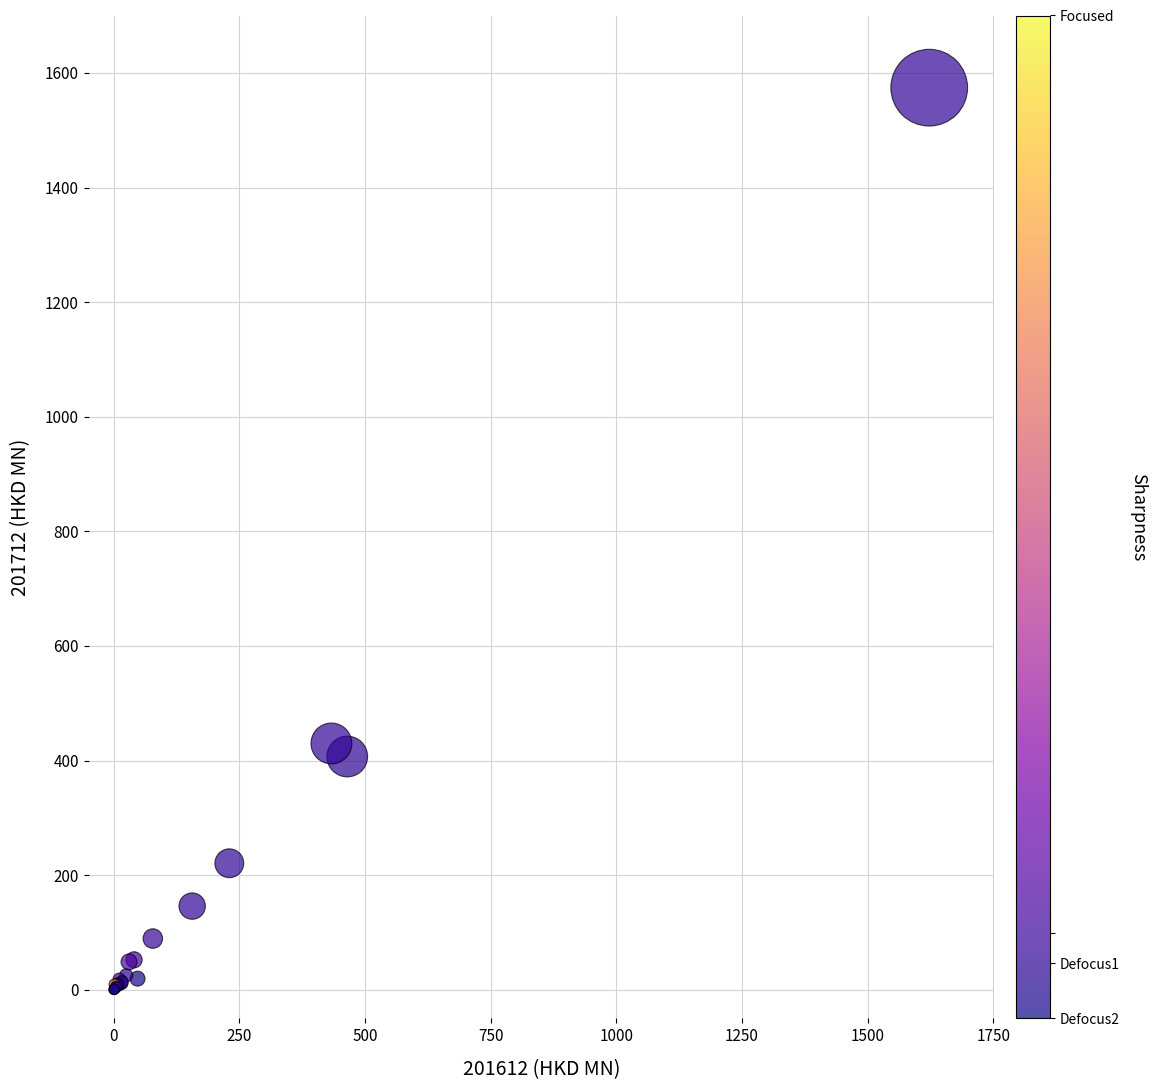

What Y value in the scatter plot is closest to 787?

429.8